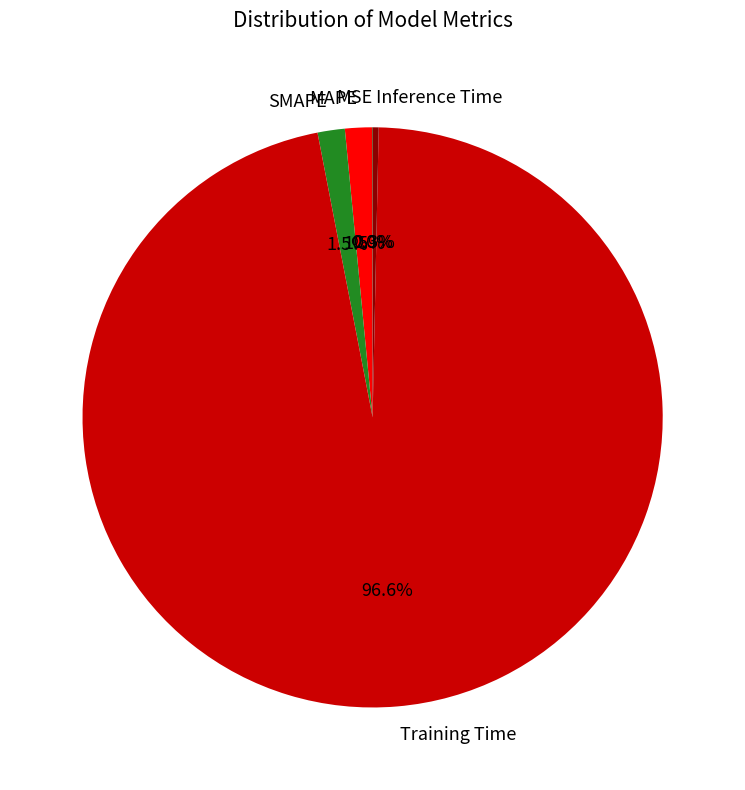

Does Training Time account for over 50% of the chart?

Yes